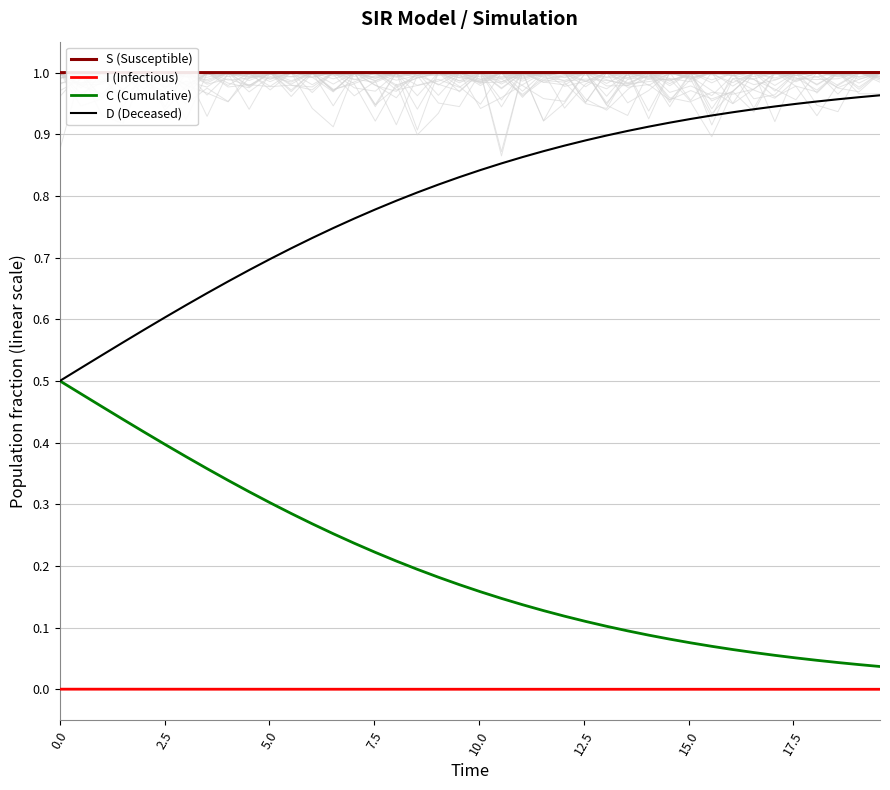

Reading left to right, extract all data points from this chart.

S (Susceptible): 1.0	1.0	1.0	1.0	1.0	1.0	1.0	1.0	1.0	1.0	1.0	1.0	1.0	1.0	1.0	1.0	1.0	1.0	1.0	1.0	1.0	1.0	1.0	1.0	1.0	1.0	1.0	1.0	1.0	1.0	1.0	1.0	1.0	1.0	1.0	1.0	1.0	1.0	1.0	1.0
I (Infectious): 0.0	0.0	0.0	0.0	0.0	0.0	0.0	0.0	0.0	0.0	0.0	0.0	0.0	0.0	0.0	0.0	0.0	0.0	0.0	0.0	0.0	0.0	0.0	0.0	0.0	0.0	0.0	0.0	0.0	0.0	0.0	0.0	0.0	0.0	0.0	0.0	0.0	0.0	0.0	0.0
C (Cumulative): 0.5	0.5	0.5	0.4	0.4	0.4	0.4	0.4	0.3	0.3	0.3	0.3	0.3	0.3	0.2	0.2	0.2	0.2	0.2	0.2	0.2	0.1	0.1	0.1	0.1	0.1	0.1	0.1	0.1	0.1	0.1	0.1	0.1	0.1	0.1	0.1	0.0	0.0	0.0	0.0
D (Deceased): 0.5	0.5	0.5	0.6	0.6	0.6	0.6	0.6	0.7	0.7	0.7	0.7	0.7	0.7	0.8	0.8	0.8	0.8	0.8	0.8	0.8	0.9	0.9	0.9	0.9	0.9	0.9	0.9	0.9	0.9	0.9	0.9	0.9	0.9	0.9	0.9	1.0	1.0	1.0	1.0